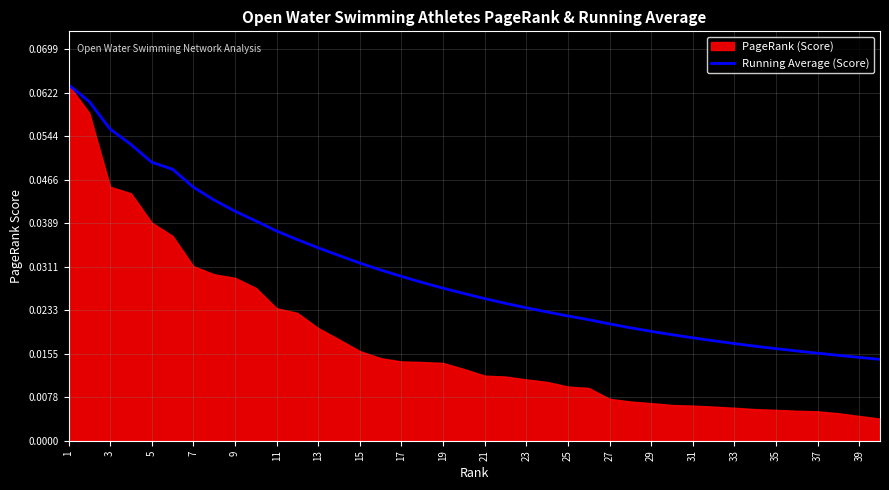

How many values are between 0 and 1?

40